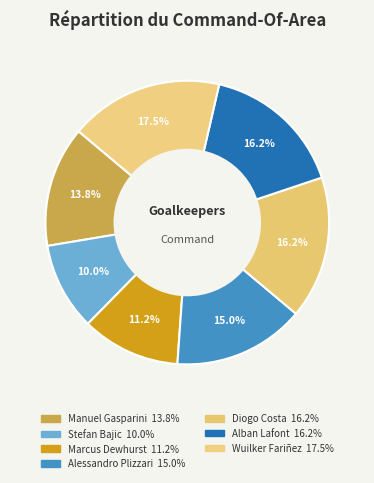

The Alessandro Plizzari slice represents 15% of the pie. True or false?

True